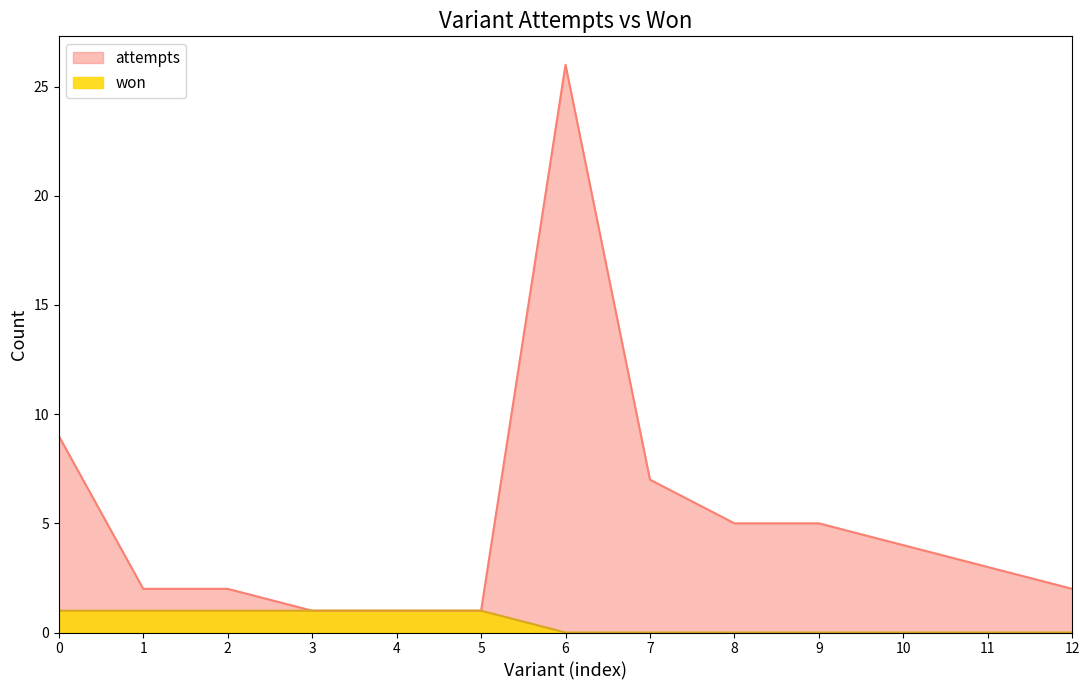

List the series in order of their peak value, highest first.

attempts, won